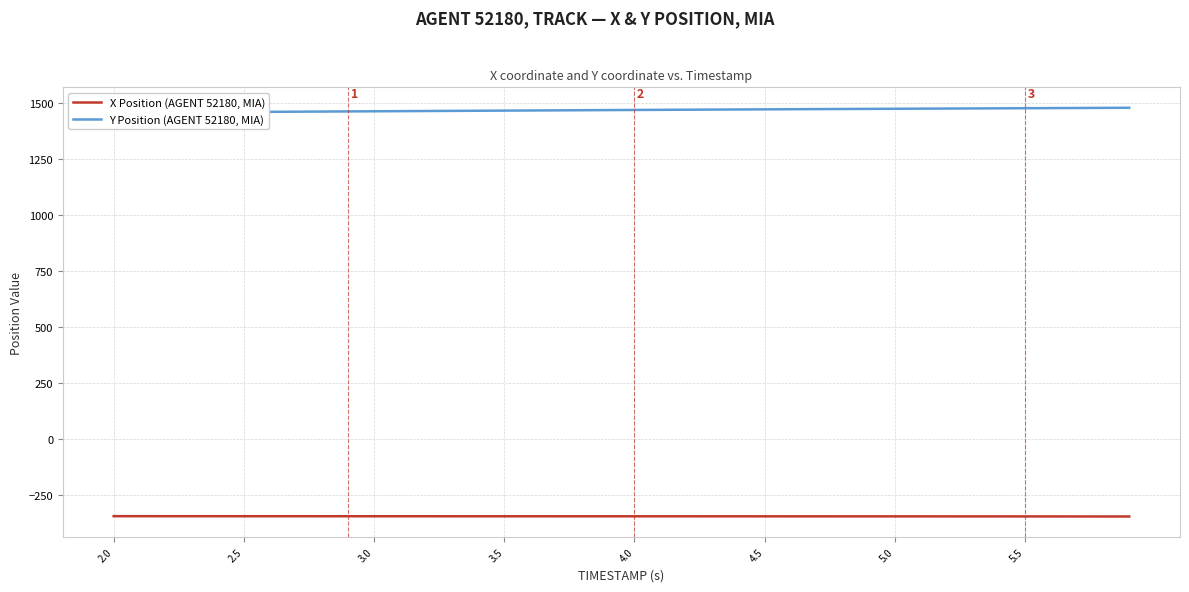

What is the highest value of the X Position (AGENT 52180, MIA) series?

-345.5